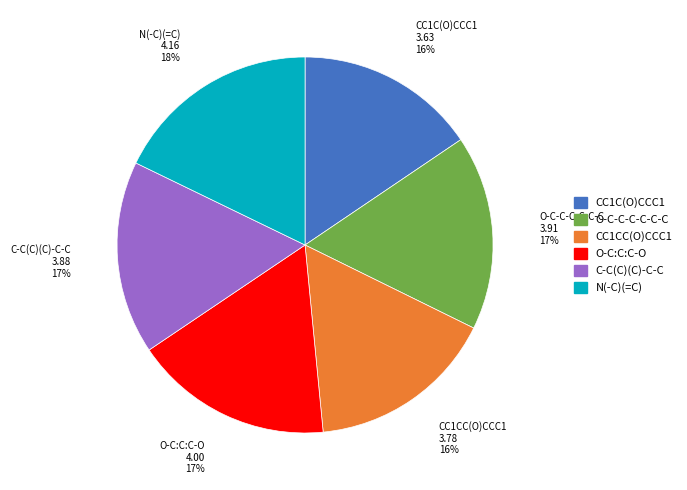

Which slice is the largest?

N(-C)(=C)